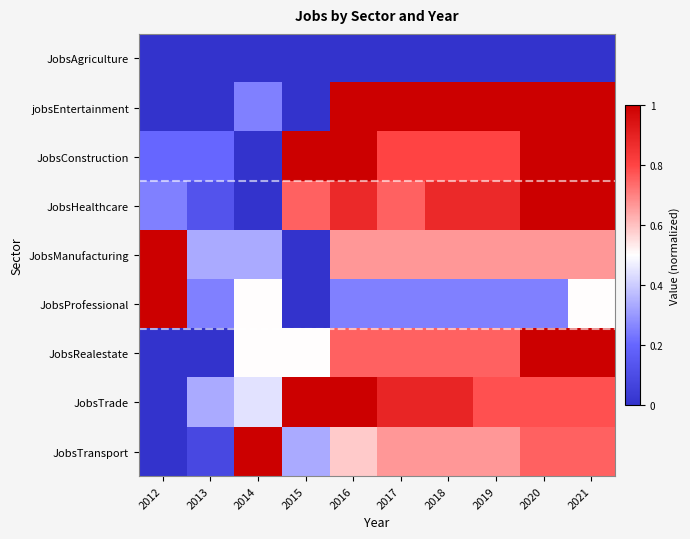

What is the maximum value shown in the chart?

1.0